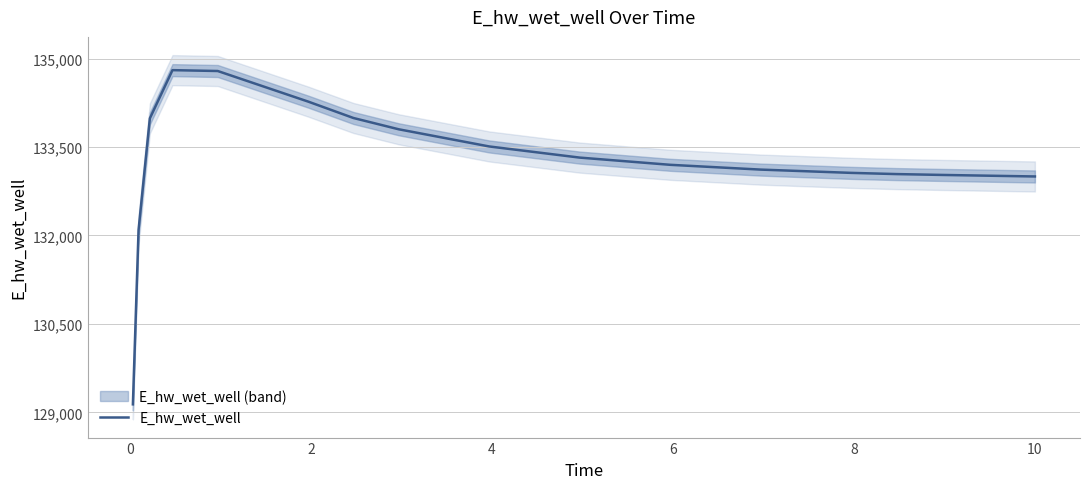

What is the highest value of the E_hw_wet_well series?

134803.4